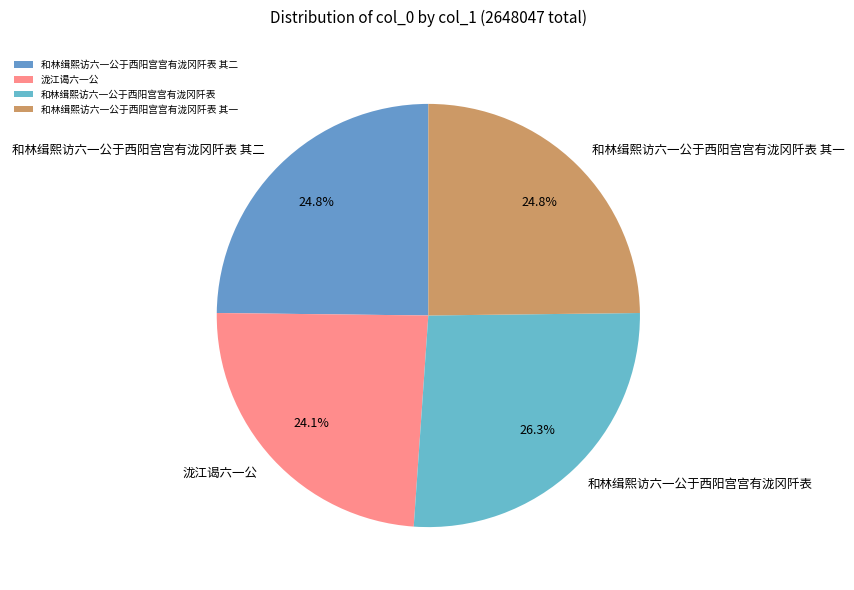

What is the ratio of the value at 和林缉熙访六一公于西阳宫宫有泷冈阡表 to the value at 和林缉熙访六一公于西阳宫宫有泷冈阡表 其二?

1.1